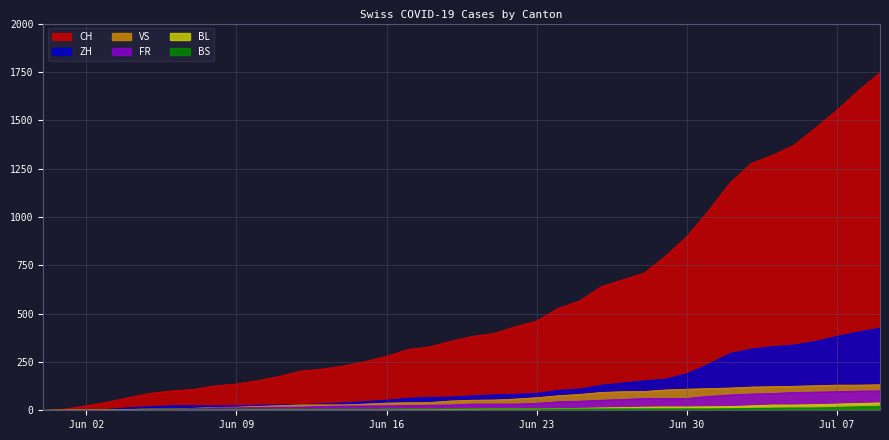

What is the spread (max minus min) of values at 2020-06-14?

225